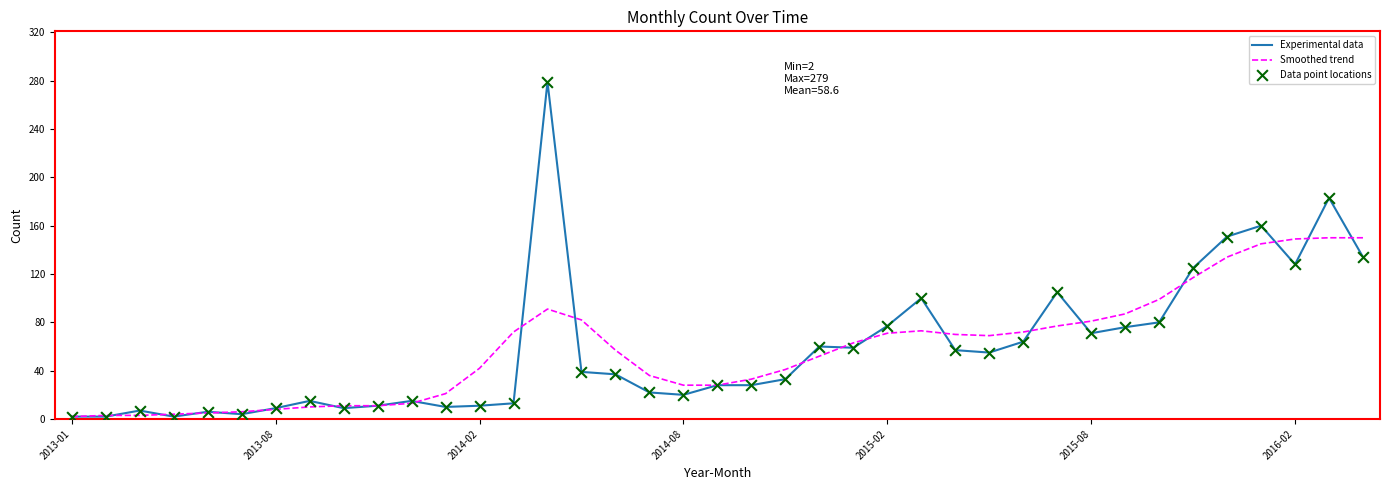

What is the highest value of the Smoothed trend series?

150